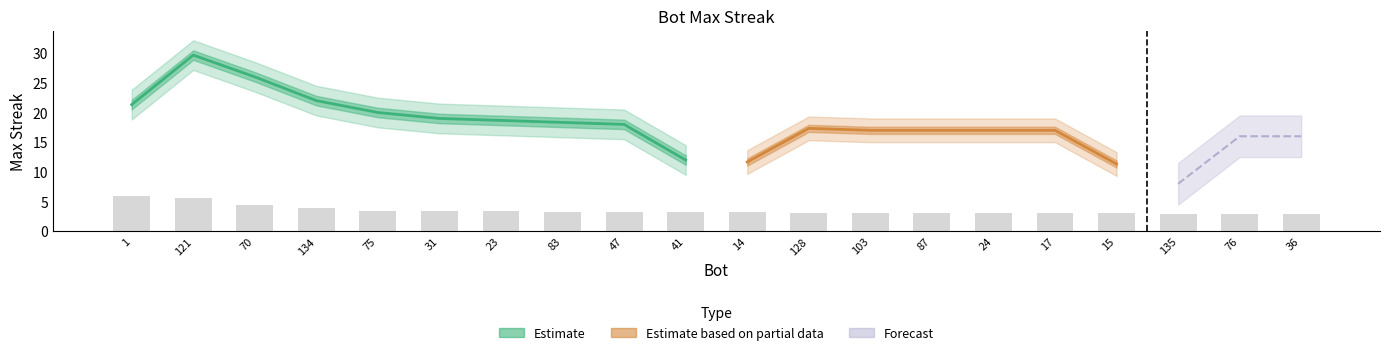

Rank the categories by value from highest to lowest.

1, 121, 70, 134, 75, 31, 23, 83, 47, 41, 14, 128, 103, 87, 24, 17, 15, 135, 76, 36